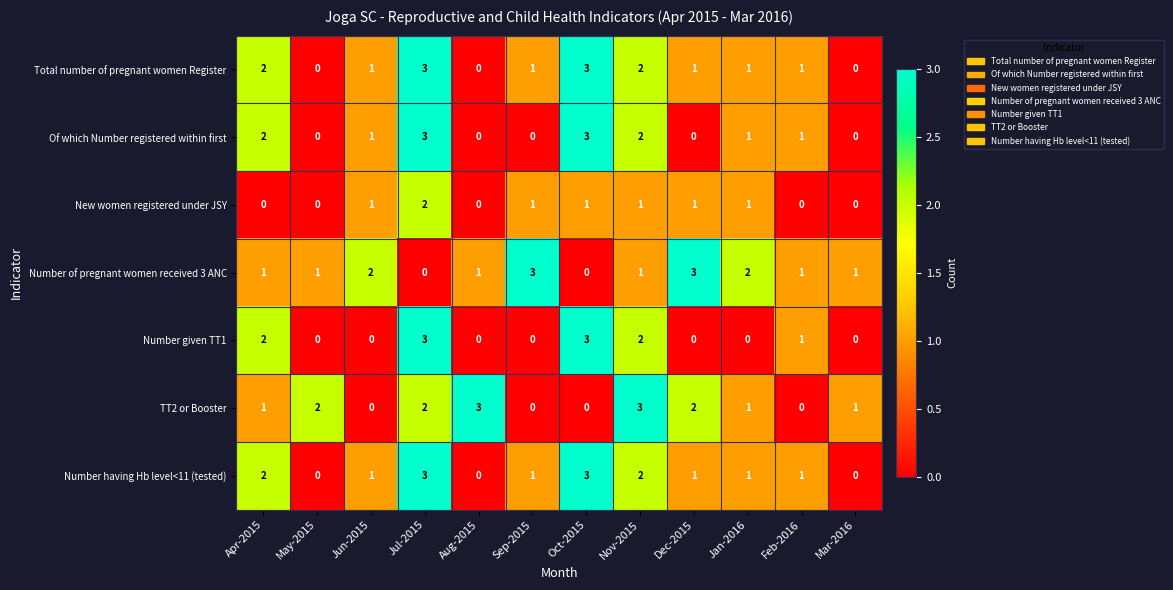

What is the spread (max minus min) of values at Dec-2015?

3